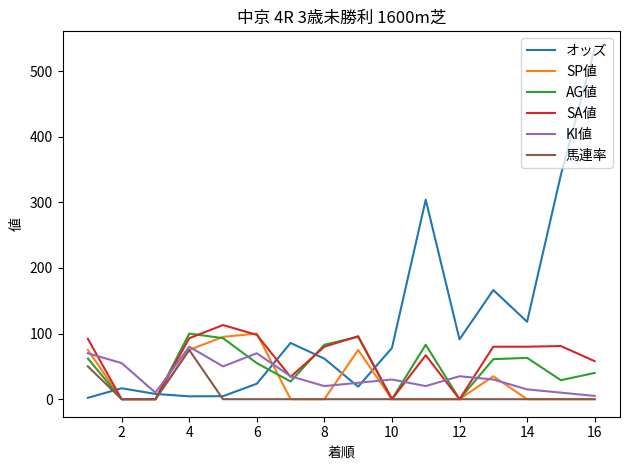

What is the greatest value displayed?

533.9